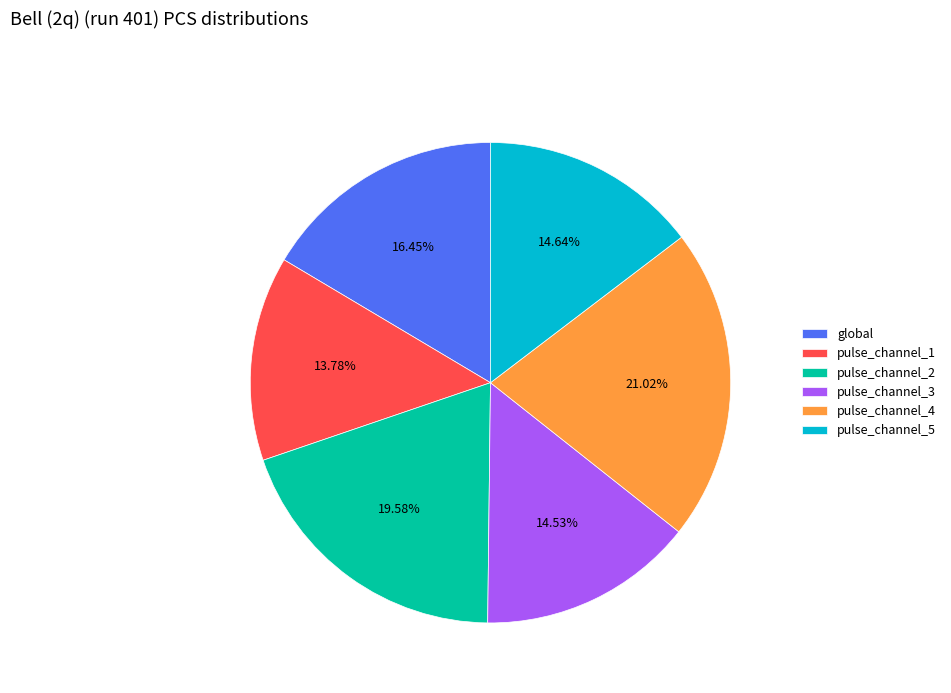

Is there a majority slice in this chart?

No